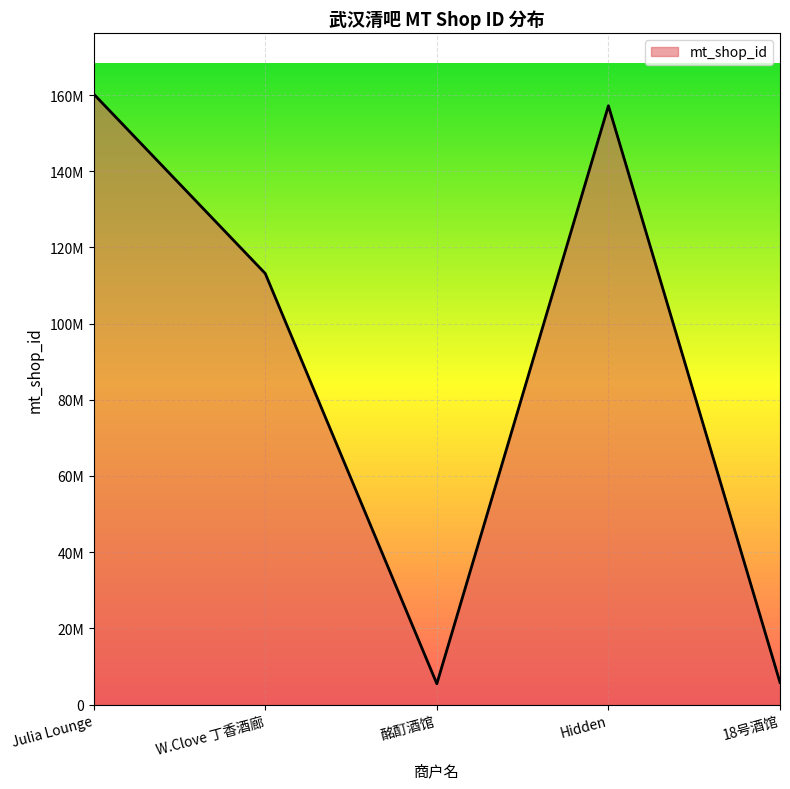

What is the minimum value shown in the chart?

5443269